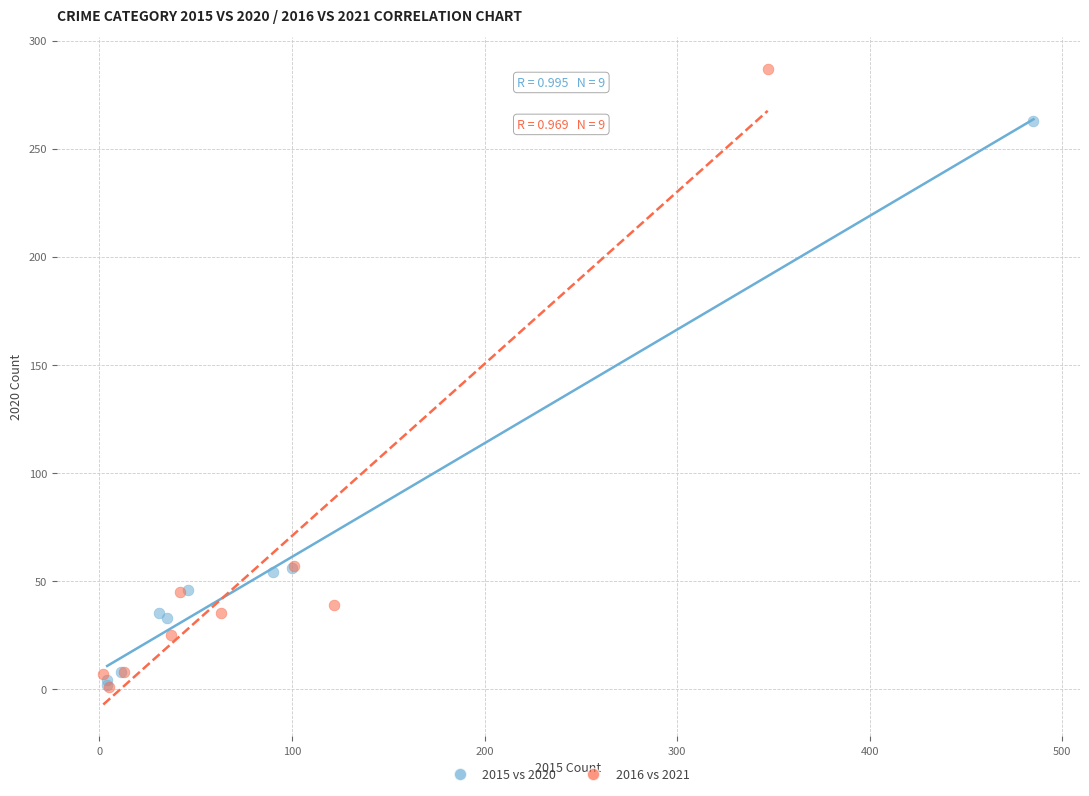

Which series reaches the maximum Y coordinate?

2016 vs 2021